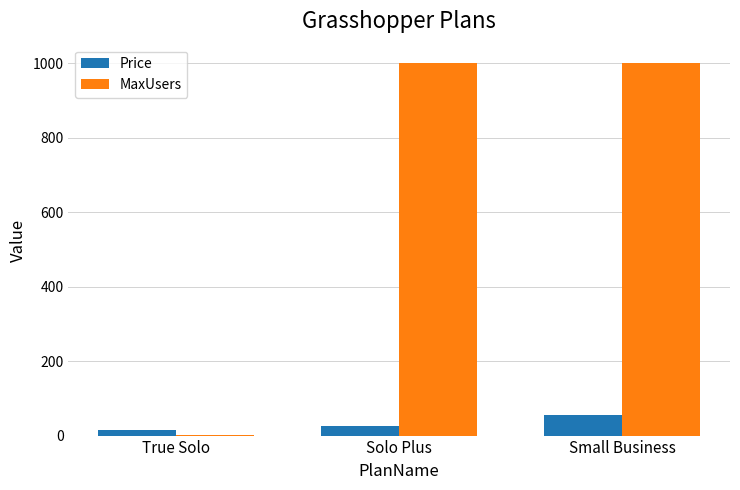

True or false: MaxUsers has a value of 1000 at Solo Plus.

True